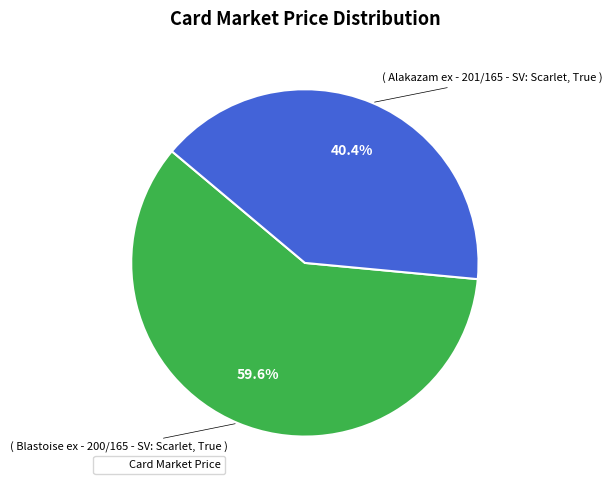

Is there any slice that represents more than half of the pie?

Yes